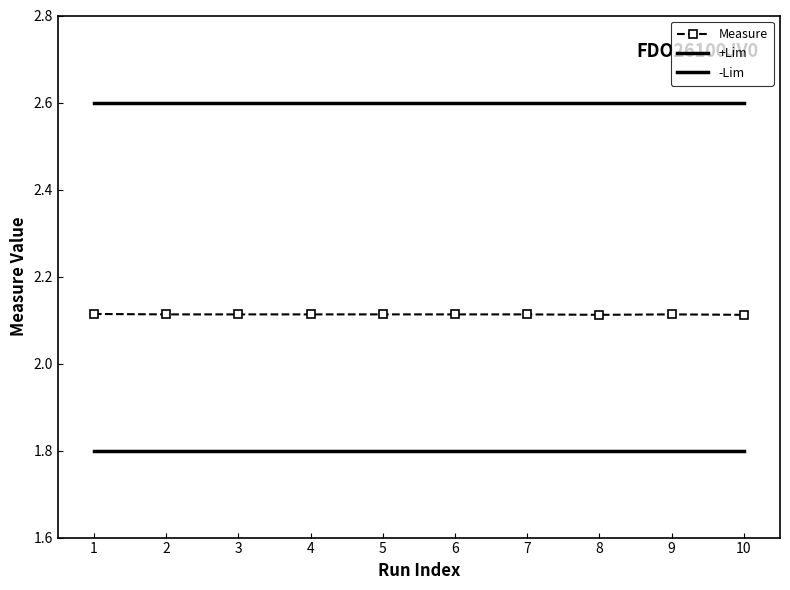

What value does the Measure series have at 3?

2.1